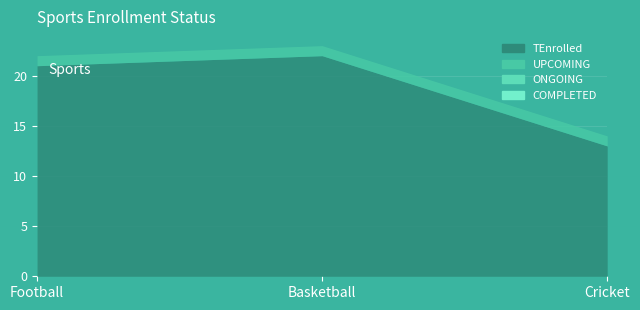

Which series has the largest total across all categories?

TEnrolled